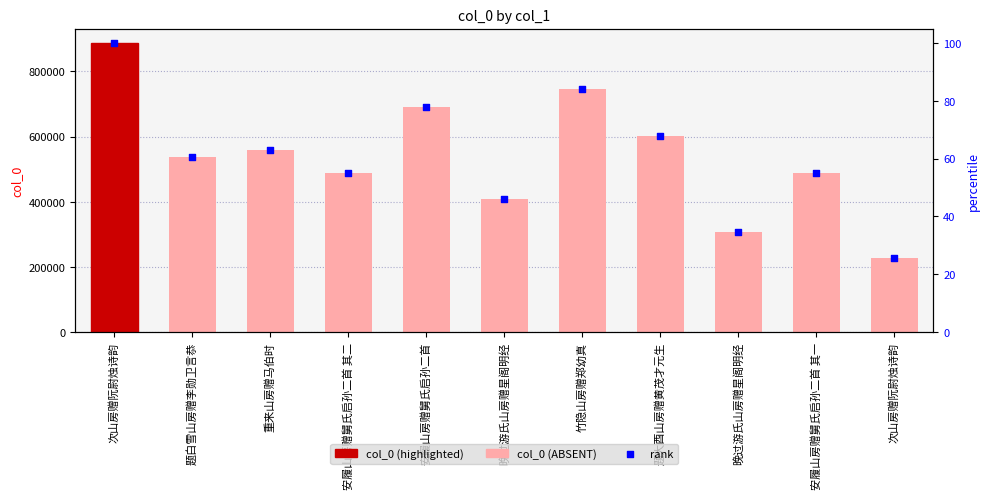

What is the total value across all series at 晚过游氏山房赠星阁明经?

409375.2